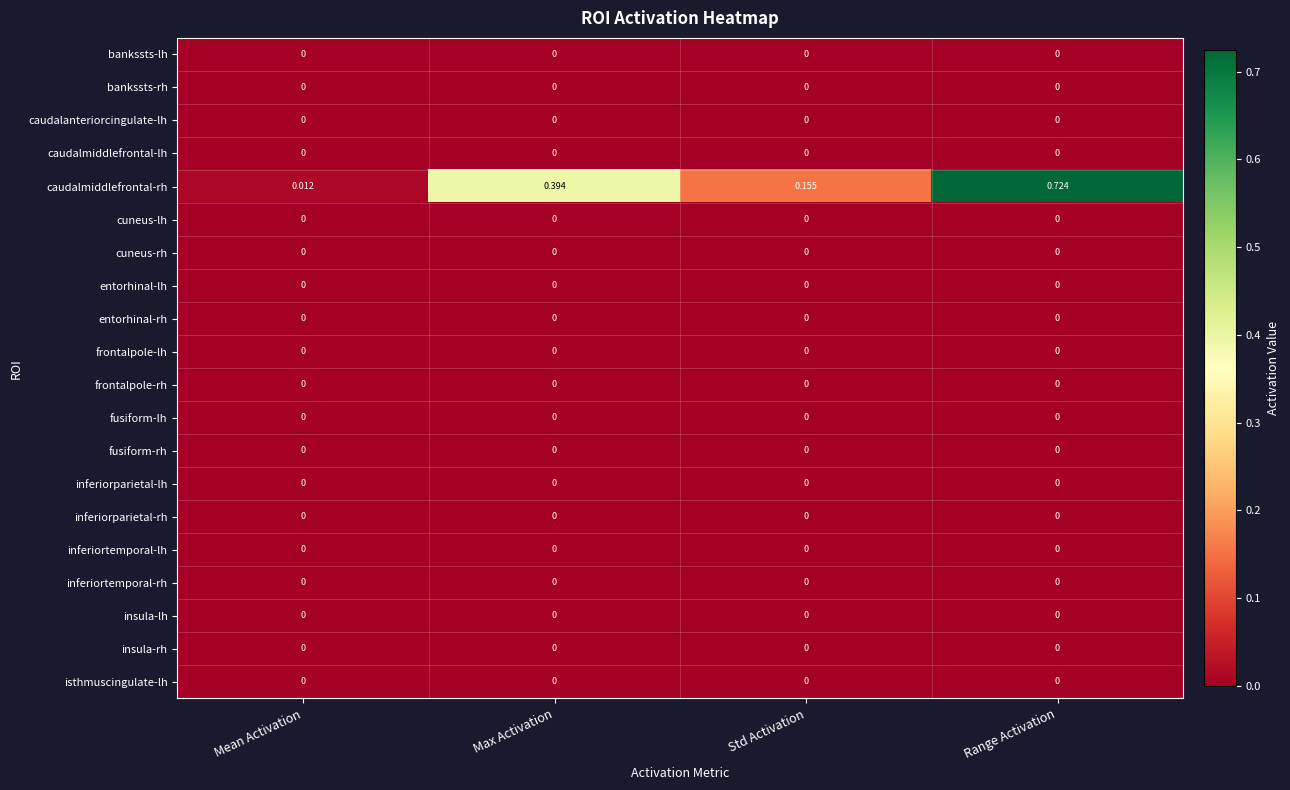

Which series has the largest range (max minus min)?

caudalmiddlefrontal-rh